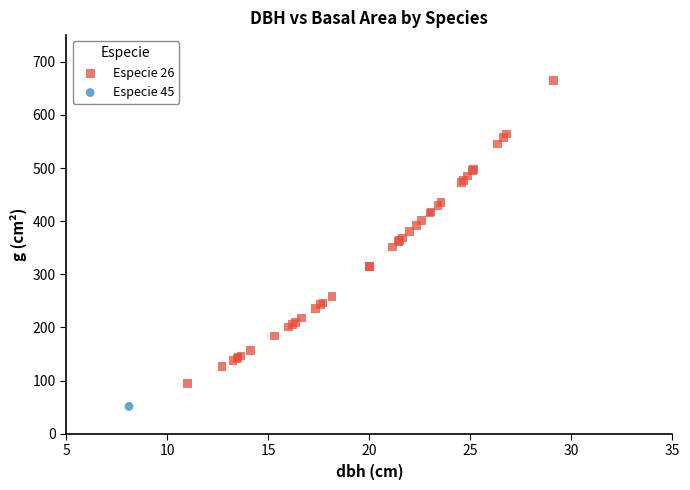

What are all the series names shown in the legend?

Especie 26, Especie 45